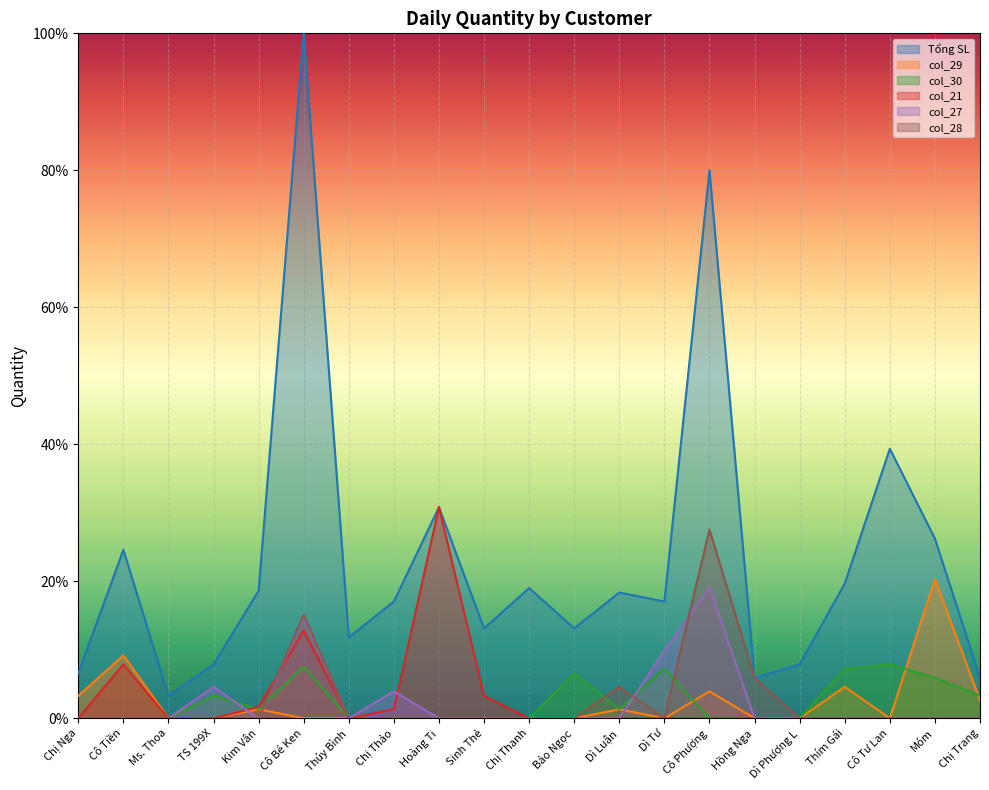

Reading left to right, what are all the values shown in this chart?

Tổng SL: 6.6	24.6	3.3	7.9	18.6	100.0	11.8	17.0	30.8	13.1	19.0	13.1	18.4	17.0	80.0	5.9	7.9	19.7	39.3	26.2	5.9
col_29: 3.3	9.2	0.0	0.0	1.3	0.0	0.0	0.0	0.0	0.0	0.0	0.0	1.3	0.0	3.9	0.0	0.0	4.6	0.0	20.3	2.6
col_30: 0.0	0.0	0.0	3.3	1.3	7.5	0.0	0.0	0.0	0.0	0.0	6.6	1.3	7.2	0.0	0.0	0.0	7.2	7.9	5.9	3.3
col_21: 0.0	7.9	0.0	0.0	1.6	12.8	0.0	1.3	30.8	3.3	0.0	0.0	0.0	0.0	0.0	0.0	0.0	0.0	0.0	0.0	0.0
col_27: 0.0	0.0	0.0	4.6	0.0	14.8	0.0	3.9	0.0	0.0	0.0	0.0	0.0	9.8	19.0	0.0	0.0	0.0	0.0	0.0	0.0
col_28: 0.0	0.0	0.0	0.0	0.0	15.1	0.0	0.0	0.0	0.0	0.0	0.0	4.6	0.0	27.5	5.9	0.0	0.0	0.0	0.0	0.0